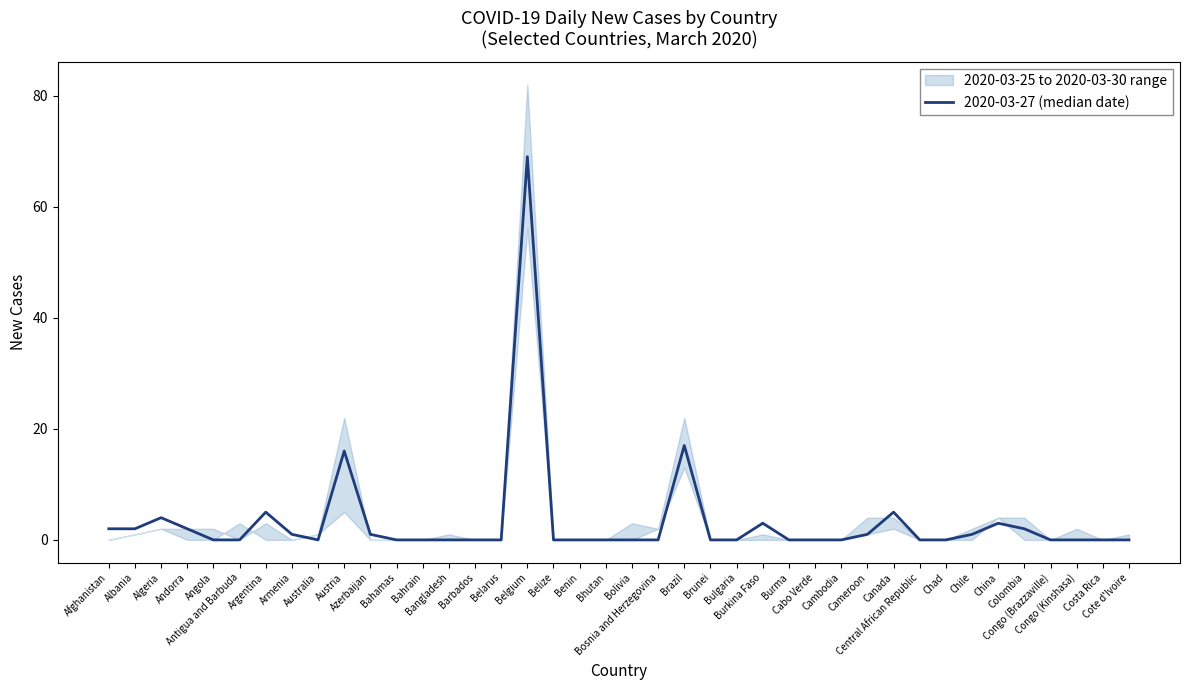

The chart shows a value of 27 at Bulgaria. True or false?

False